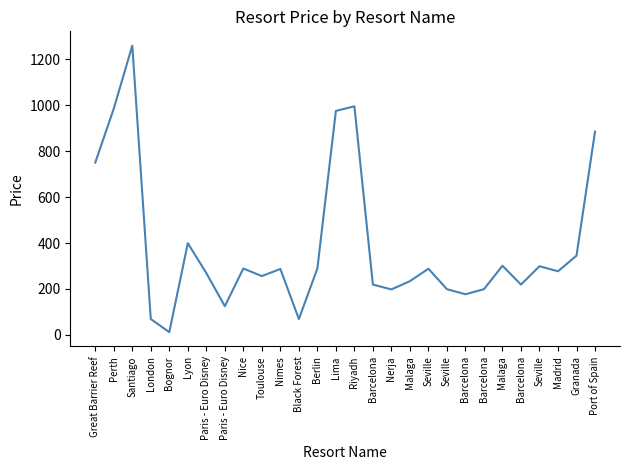

What is the maximum value shown in the chart?

1259